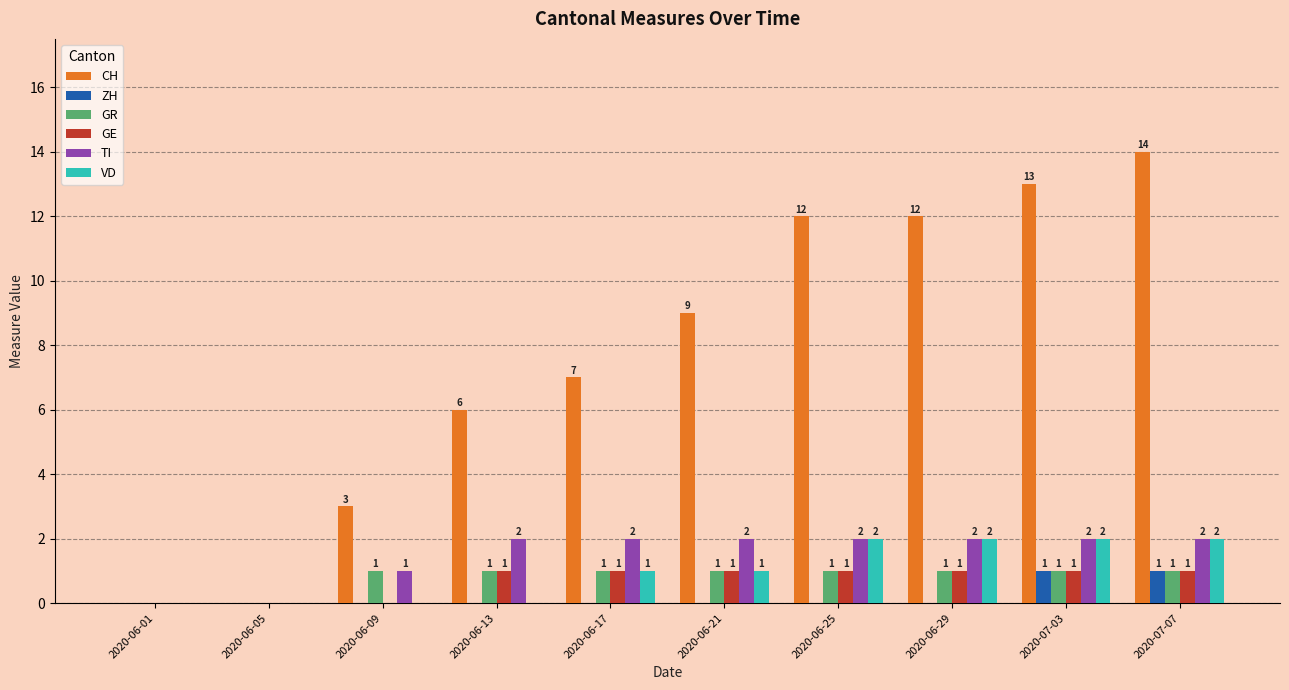

The value of GE at 2020-06-09 is -1. True or false?

False